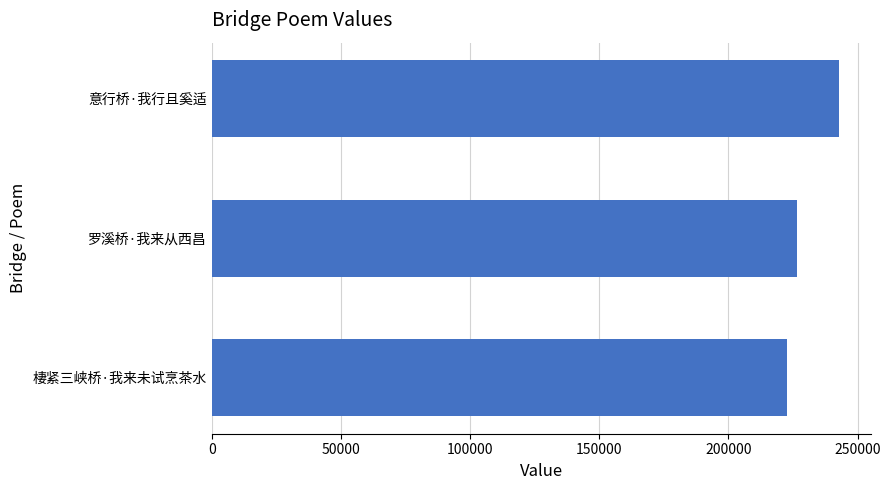

Rank the categories by value from highest to lowest.

意行桥·我行且奚适, 罗溪桥·我来从西昌, 棲紧三峡桥·我来未试烹茶水